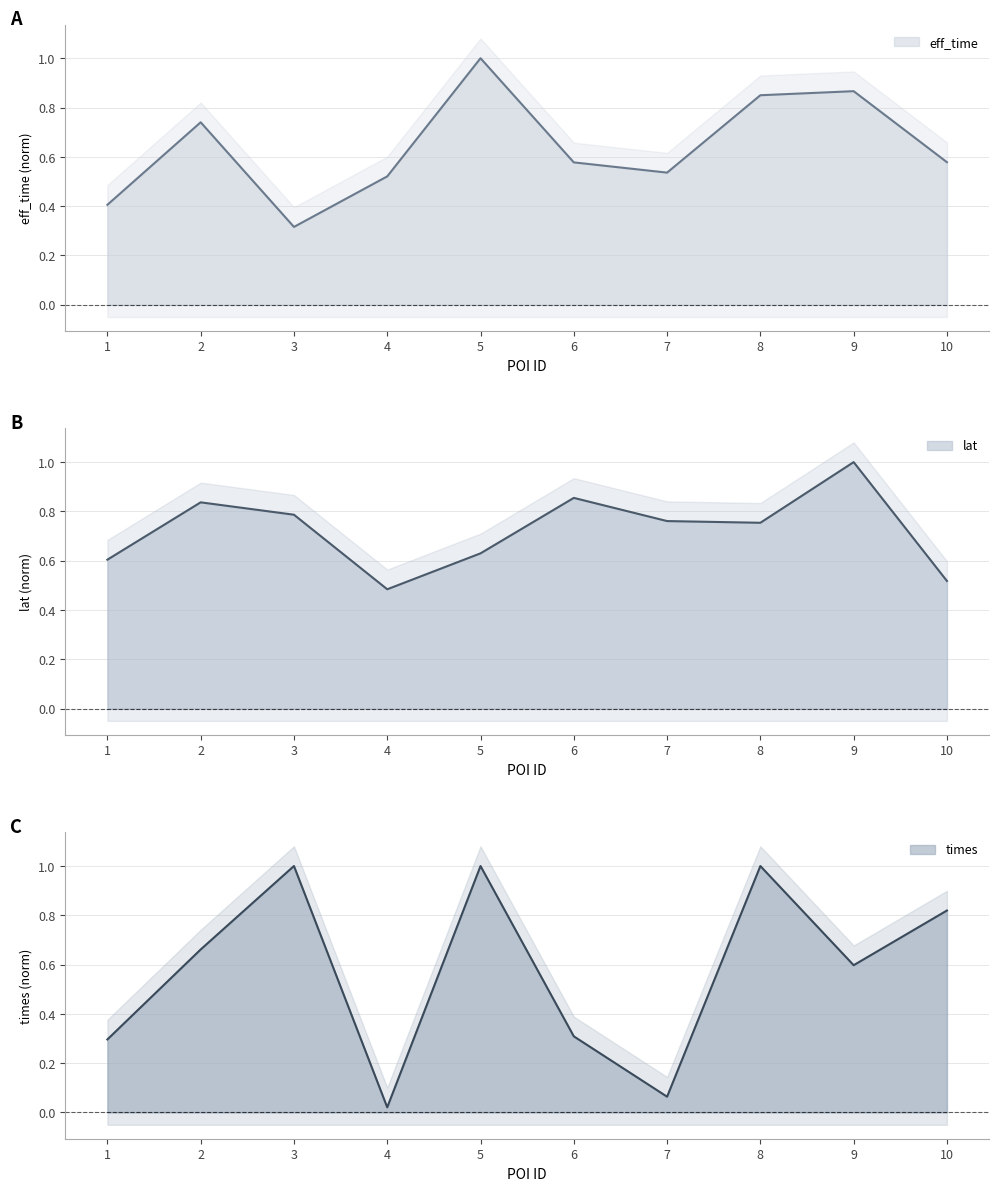

What is the greatest value displayed?

1.0